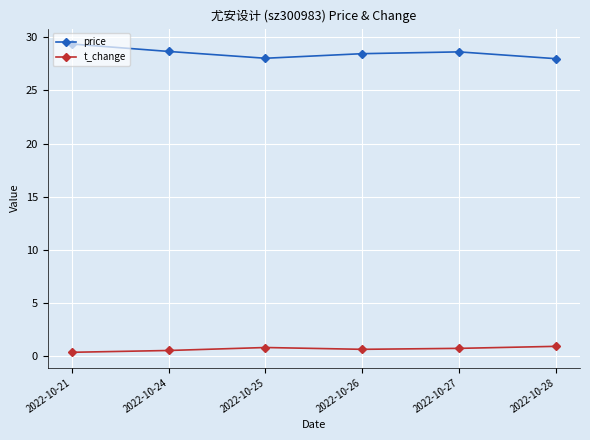

What is the highest value of the t_change series?

0.9